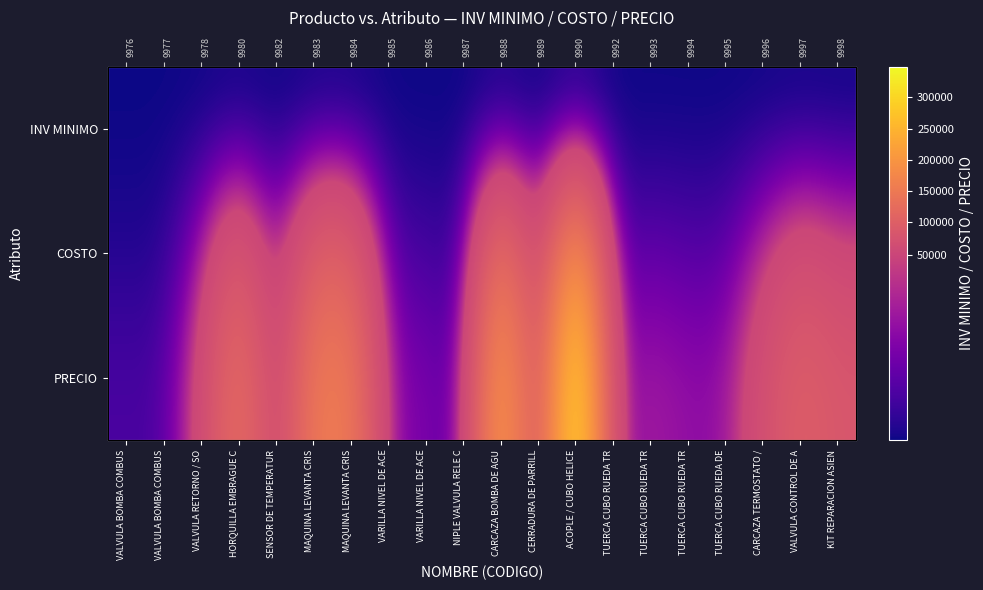

Is the value of COSTO at SENSOR DE TEMPERATUR greater than the value of INV MINIMO at TUERCA CUBO RUEDA DE?

Yes